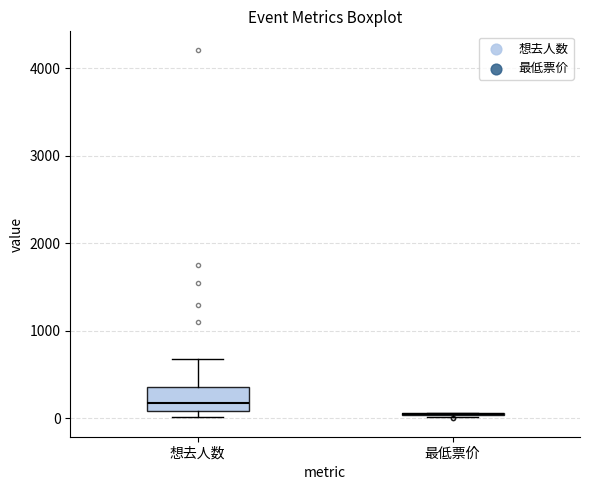

Comparing the boxes themselves (not the whiskers), which one is the tallest?

想去人数